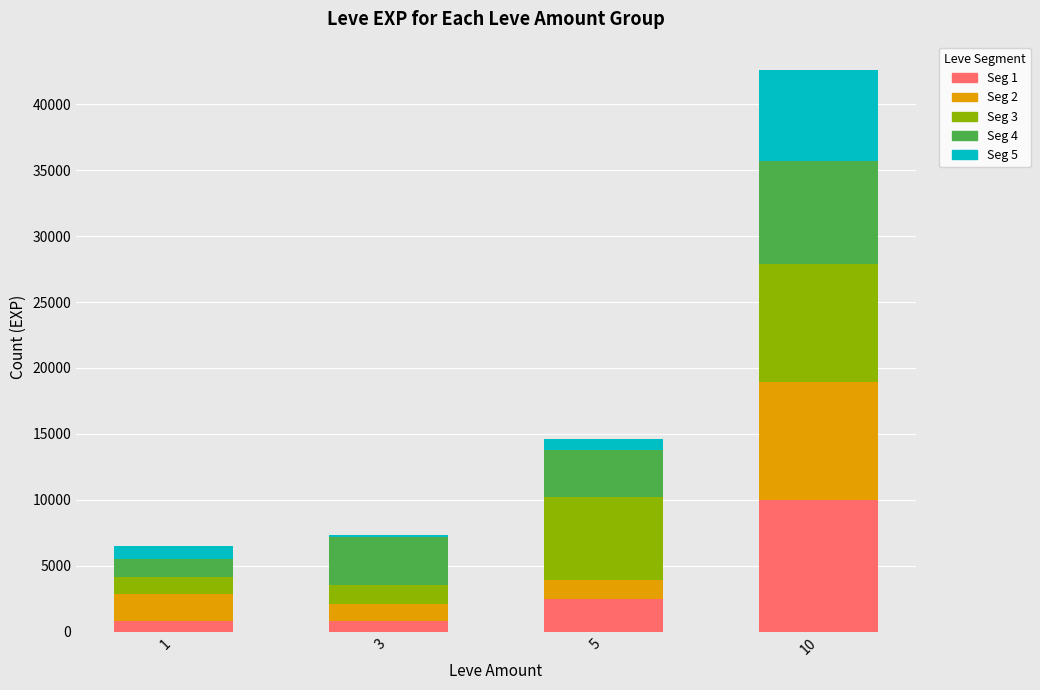

At which category is the sum across all series the highest?

10